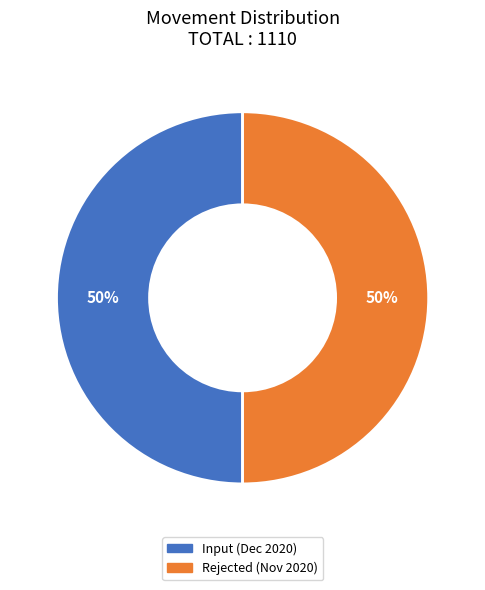

To the nearest percent, what is the average slice percentage?

50%